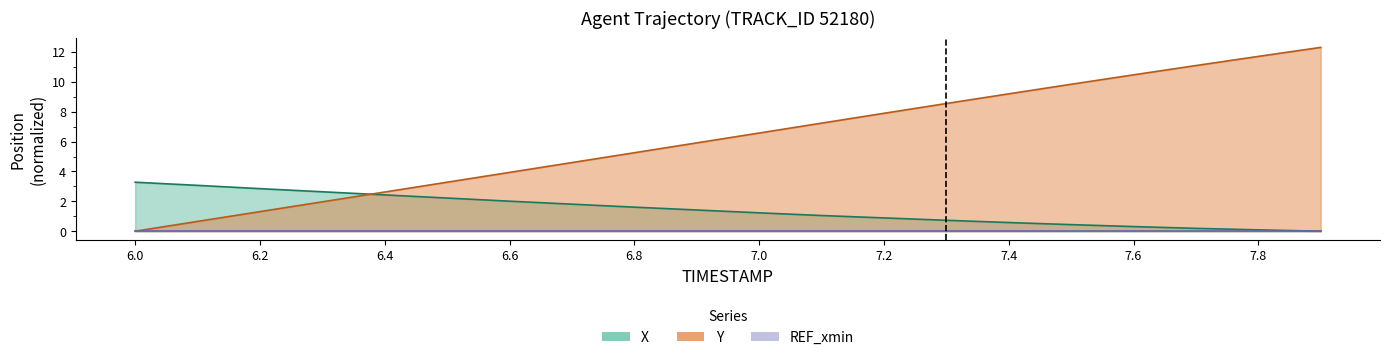

What is the label of the 4th point from the left?

6.3